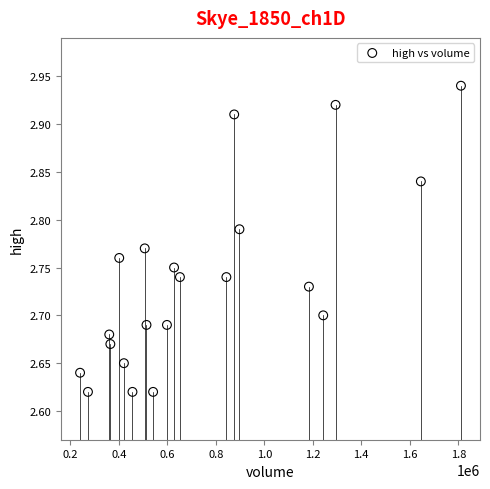

What is the range of Y values (max minus min)?

0.3